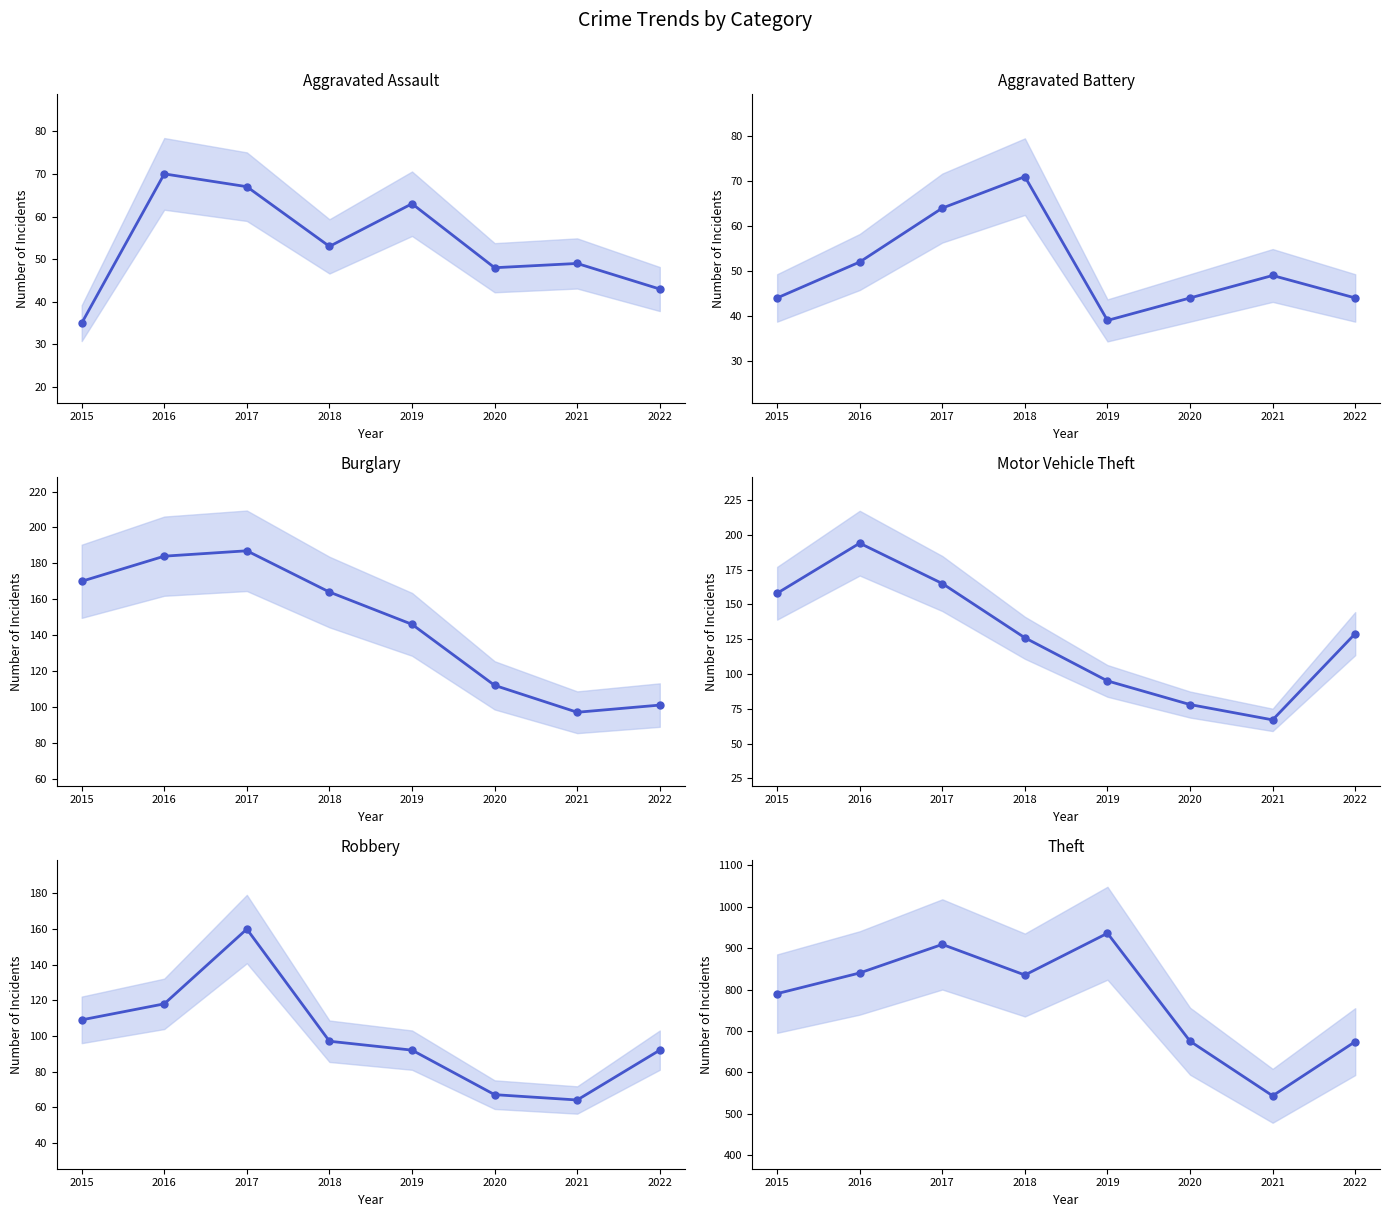

How many data points in Aggravated Assault are above 53?

3